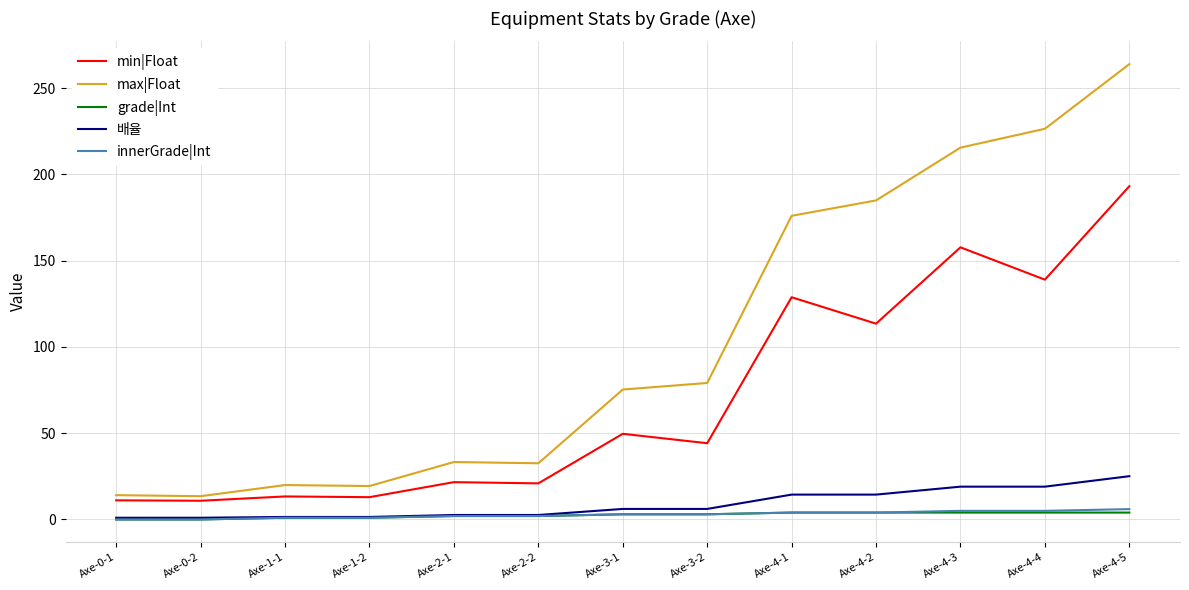

What is the difference between the maximum and minimum values in the 배율 series?

24.1